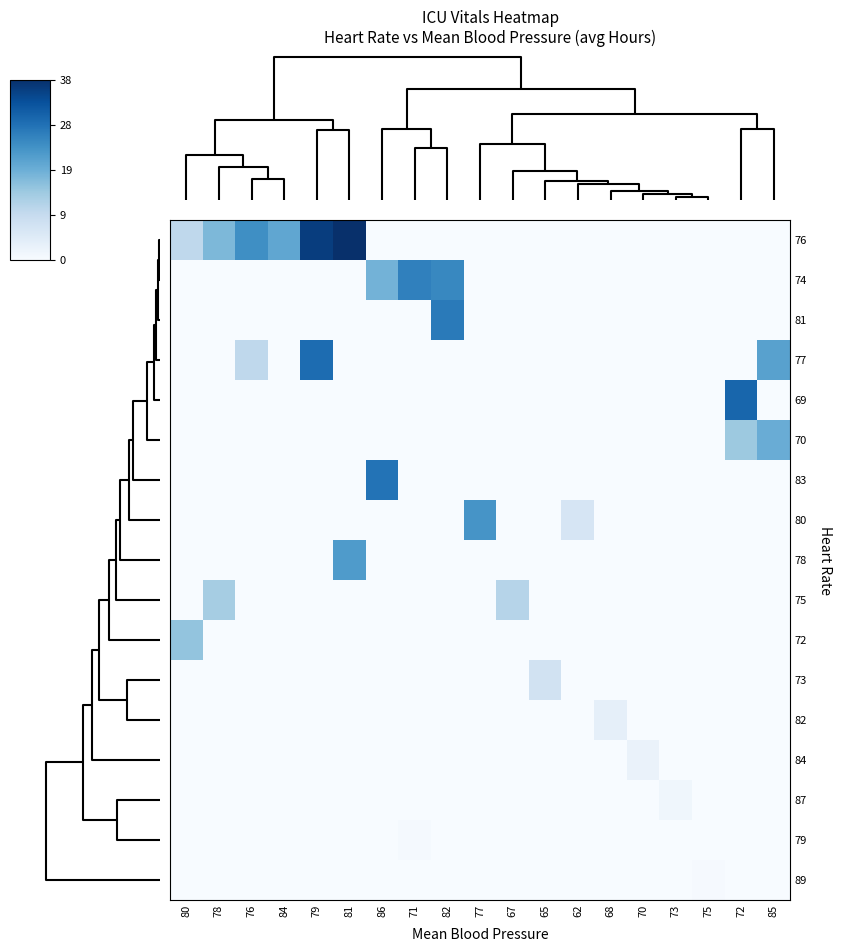

Reading right to left, list all the values displayed in this chart.

76: 85=0.0	72=0.0	75=0.0	73=0.0	70=0.0	68=0.0	62=0.0	65=0.0	67=0.0	77=0.0	82=0.0	71=0.0	86=0.0	81=38.4	79=36.4	84=20.4	76=24.4	78=17.4	80=10.4
74: 85=0.0	72=0.0	75=0.0	73=0.0	70=0.0	68=0.0	62=0.0	65=0.0	67=0.0	77=0.0	82=25.4	71=26.4	86=18.4	81=0.0	79=0.0	84=0.0	76=0.0	78=0.0	80=0.0
81: 85=0.0	72=0.0	75=0.0	73=0.0	70=0.0	68=0.0	62=0.0	65=0.0	67=0.0	77=0.0	82=27.4	71=0.0	86=0.0	81=0.0	79=0.0	84=0.0	76=0.0	78=0.0	80=0.0
77: 85=21.4	72=0.0	75=0.0	73=0.0	70=0.0	68=0.0	62=0.0	65=0.0	67=0.0	77=0.0	82=0.0	71=0.0	86=0.0	81=0.0	79=29.4	84=0.0	76=10.4	78=0.0	80=0.0
69: 85=0.0	72=30.4	75=0.0	73=0.0	70=0.0	68=0.0	62=0.0	65=0.0	67=0.0	77=0.0	82=0.0	71=0.0	86=0.0	81=0.0	79=0.0	84=0.0	76=0.0	78=0.0	80=0.0
70: 85=19.4	72=14.4	75=0.0	73=0.0	70=0.0	68=0.0	62=0.0	65=0.0	67=0.0	77=0.0	82=0.0	71=0.0	86=0.0	81=0.0	79=0.0	84=0.0	76=0.0	78=0.0	80=0.0
83: 85=0.0	72=0.0	75=0.0	73=0.0	70=0.0	68=0.0	62=0.0	65=0.0	67=0.0	77=0.0	82=0.0	71=0.0	86=28.4	81=0.0	79=0.0	84=0.0	76=0.0	78=0.0	80=0.0
80: 85=0.0	72=0.0	75=0.0	73=0.0	70=0.0	68=0.0	62=6.4	65=0.0	67=0.0	77=23.4	82=0.0	71=0.0	86=0.0	81=0.0	79=0.0	84=0.0	76=0.0	78=0.0	80=0.0
78: 85=0.0	72=0.0	75=0.0	73=0.0	70=0.0	68=0.0	62=0.0	65=0.0	67=0.0	77=0.0	82=0.0	71=0.0	86=0.0	81=22.4	79=0.0	84=0.0	76=0.0	78=0.0	80=0.0
75: 85=0.0	72=0.0	75=0.0	73=0.0	70=0.0	68=0.0	62=0.0	65=0.0	67=11.4	77=0.0	82=0.0	71=0.0	86=0.0	81=0.0	79=0.0	84=0.0	76=0.0	78=13.4	80=0.0
72: 85=0.0	72=0.0	75=0.0	73=0.0	70=0.0	68=0.0	62=0.0	65=0.0	67=0.0	77=0.0	82=0.0	71=0.0	86=0.0	81=0.0	79=0.0	84=0.0	76=0.0	78=0.0	80=15.4
73: 85=0.0	72=0.0	75=0.0	73=0.0	70=0.0	68=0.0	62=0.0	65=7.4	67=0.0	77=0.0	82=0.0	71=0.0	86=0.0	81=0.0	79=0.0	84=0.0	76=0.0	78=0.0	80=0.0
82: 85=0.0	72=0.0	75=0.0	73=0.0	70=0.0	68=3.4	62=0.0	65=0.0	67=0.0	77=0.0	82=0.0	71=0.0	86=0.0	81=0.0	79=0.0	84=0.0	76=0.0	78=0.0	80=0.0
84: 85=0.0	72=0.0	75=0.0	73=0.0	70=2.4	68=0.0	62=0.0	65=0.0	67=0.0	77=0.0	82=0.0	71=0.0	86=0.0	81=0.0	79=0.0	84=0.0	76=0.0	78=0.0	80=0.0
87: 85=0.0	72=0.0	75=0.0	73=1.4	70=0.0	68=0.0	62=0.0	65=0.0	67=0.0	77=0.0	82=0.0	71=0.0	86=0.0	81=0.0	79=0.0	84=0.0	76=0.0	78=0.0	80=0.0
79: 85=0.0	72=0.0	75=0.0	73=0.0	70=0.0	68=0.0	62=0.0	65=0.0	67=0.0	77=0.0	82=0.0	71=0.5	86=0.0	81=0.0	79=0.0	84=0.0	76=0.0	78=0.0	80=0.0
89: 85=0.0	72=0.0	75=0.4	73=0.0	70=0.0	68=0.0	62=0.0	65=0.0	67=0.0	77=0.0	82=0.0	71=0.0	86=0.0	81=0.0	79=0.0	84=0.0	76=0.0	78=0.0	80=0.0